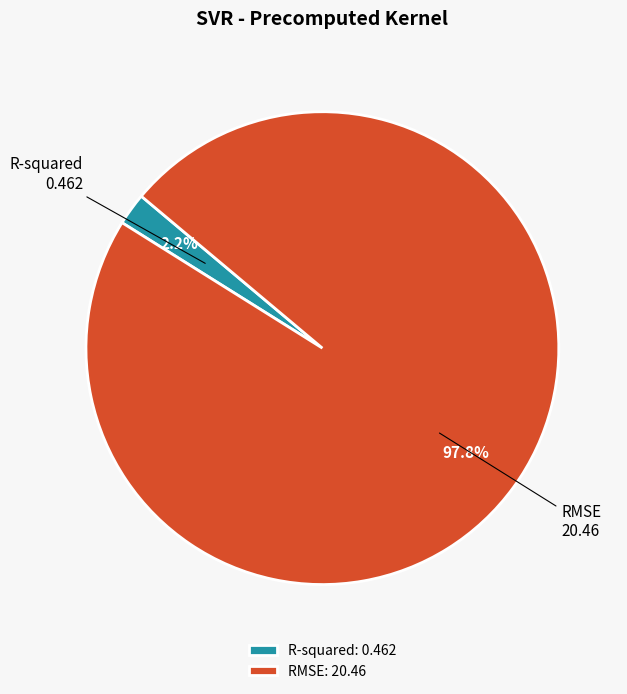

Which category has the smallest portion of the pie?

R-squared